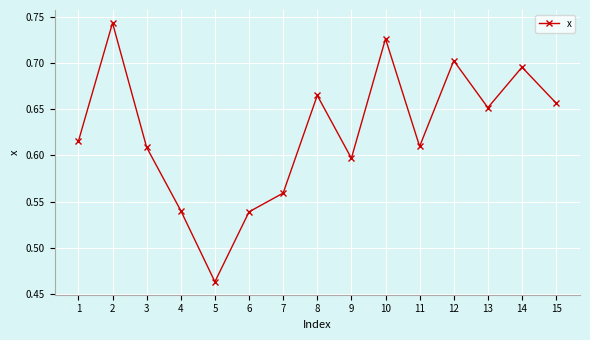

At which label is the value closest to 0?

5